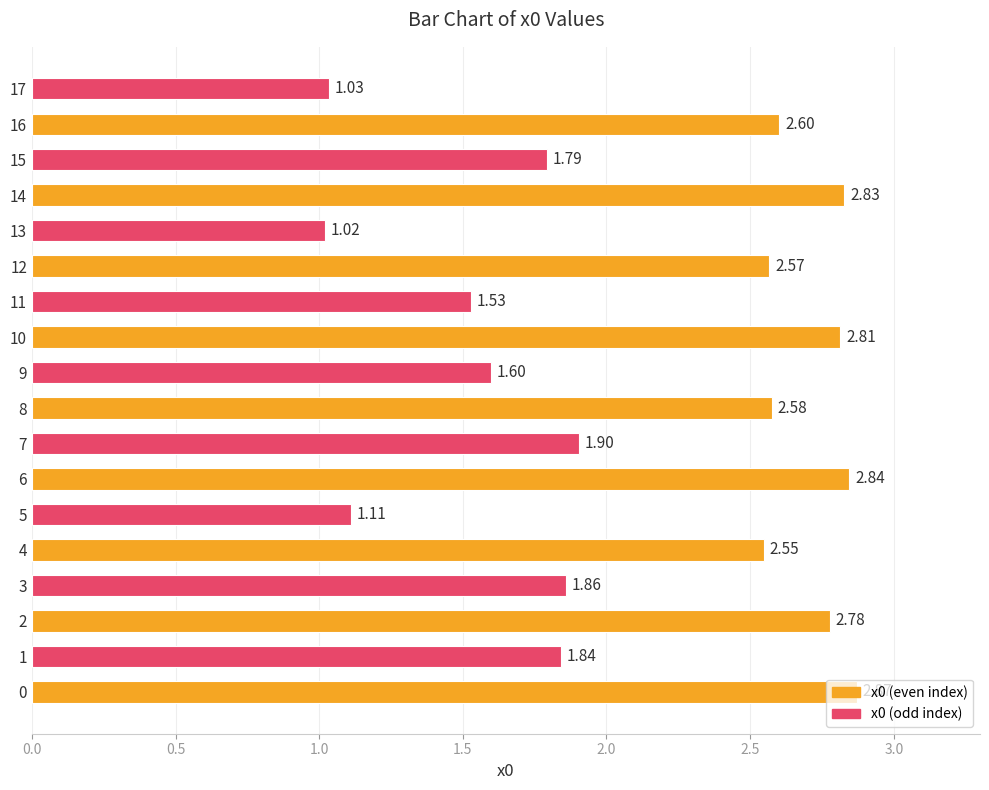

What is the difference between the maximum and minimum values?

1.9